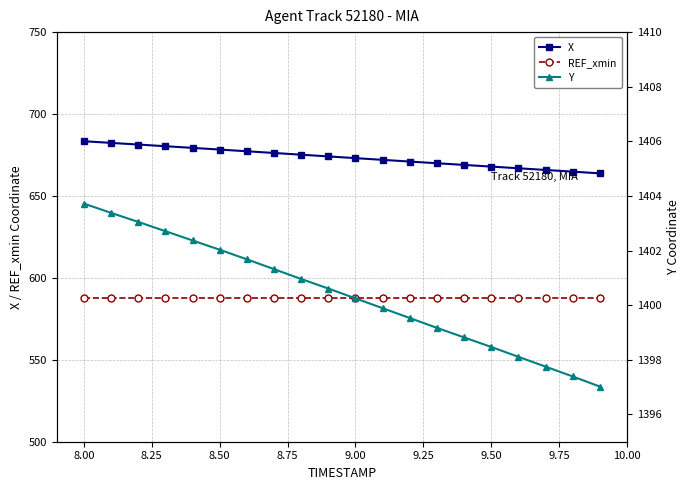

The REF_xmin series shows 587.5 at 9.50. True or false?

True